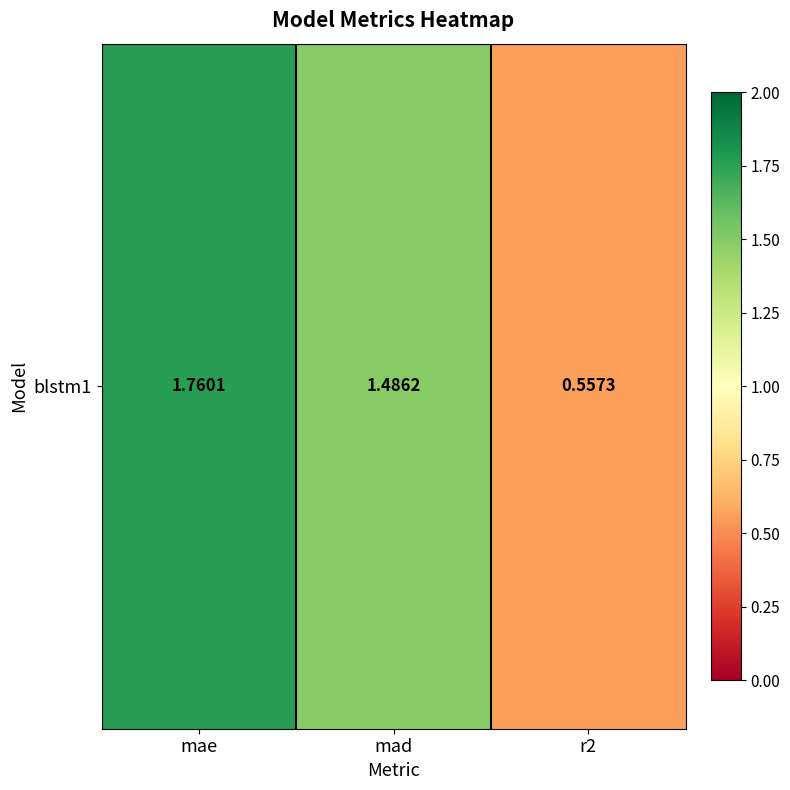

What is the difference between the maximum and minimum values?

1.2